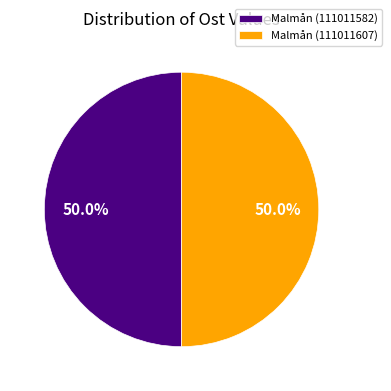

What is the ratio of the value at Malmån (111011607) to the value at Malmån (111011582)?

1.0